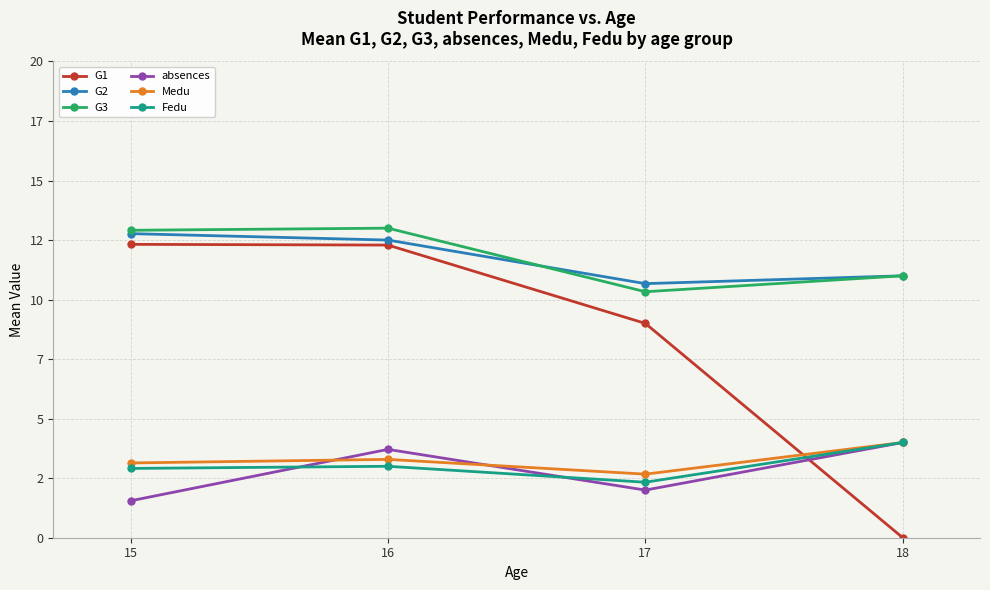

What are all the series names shown in the legend?

G1, G2, G3, absences, Medu, Fedu